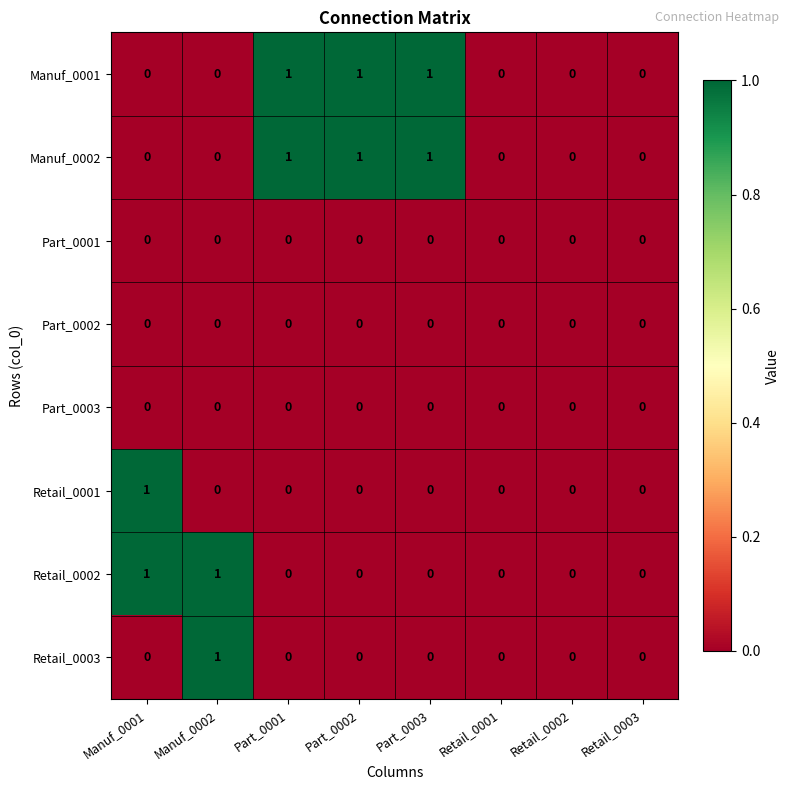

Count the number of data series in this chart.

8